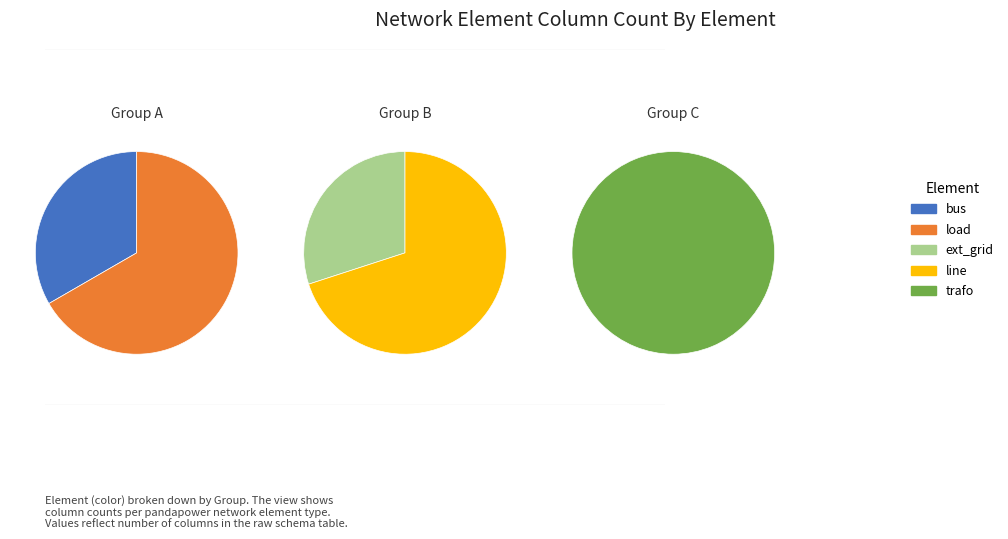

Which slice is the smallest?

bus